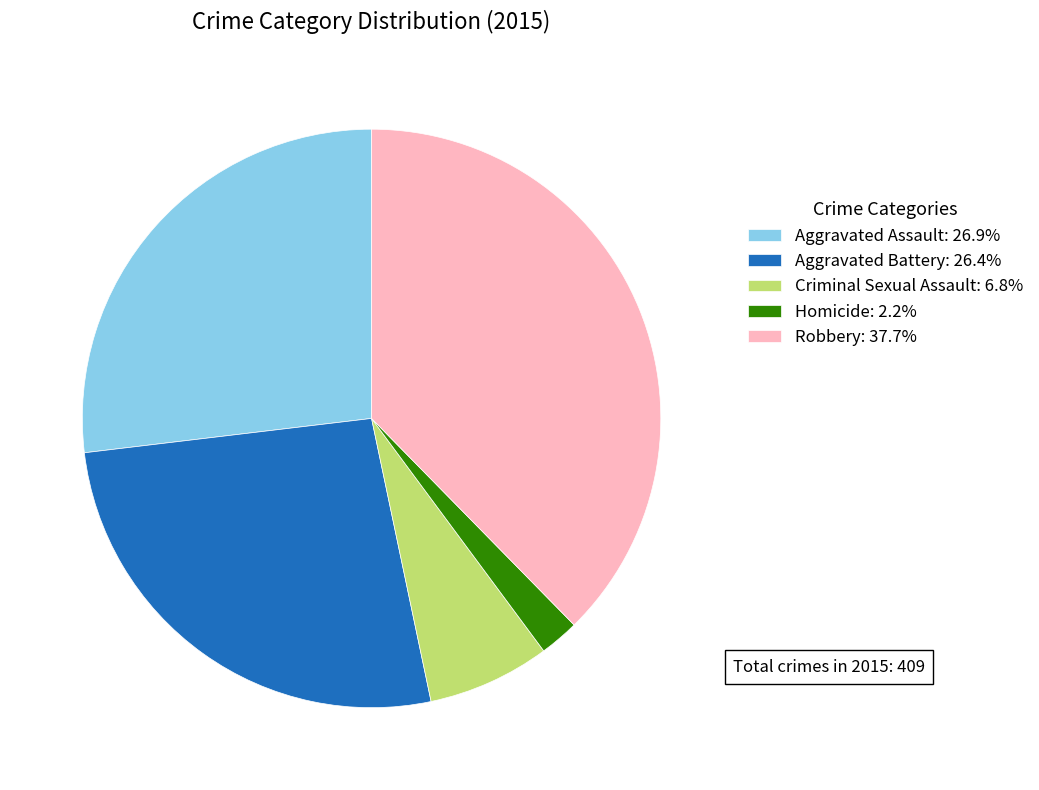

Between Homicide and Aggravated Assault, which is larger?

Aggravated Assault